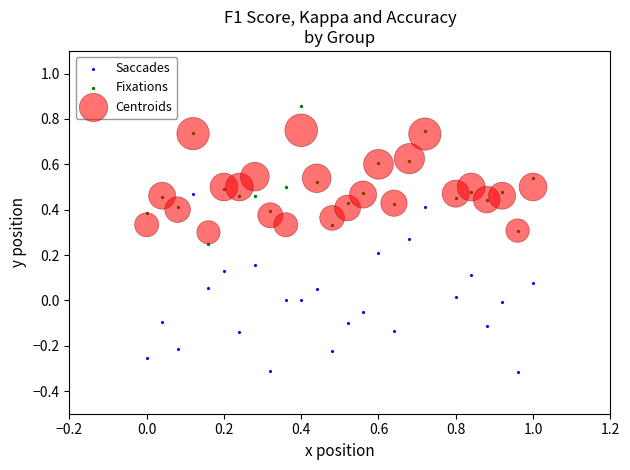

Which series reaches the maximum Y coordinate?

Fixations